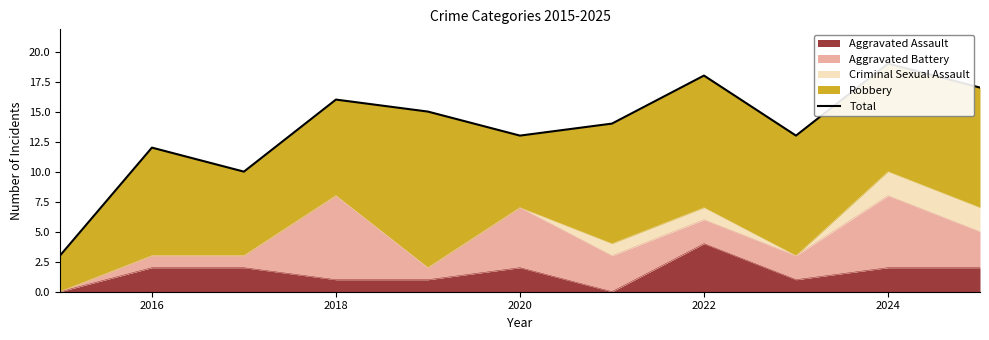

How many lines are shown in the chart?

1